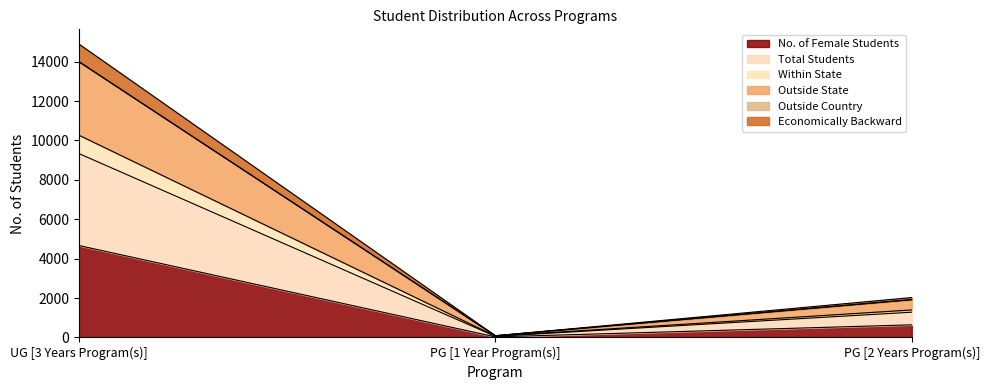

Does the chart display data point markers on the line(s)?

No